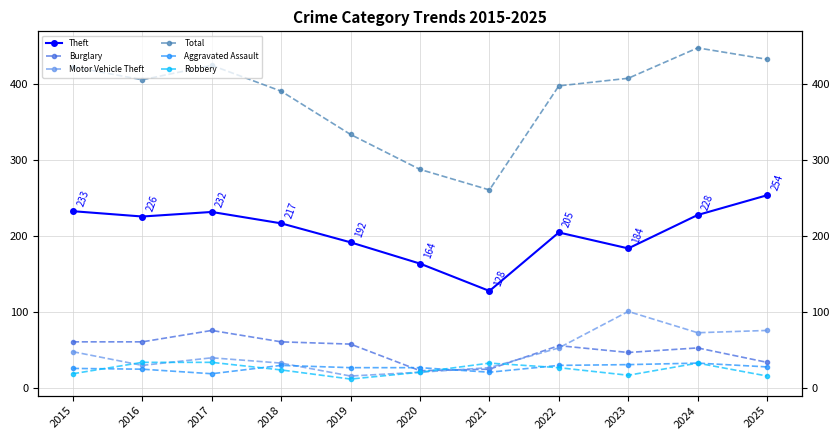

Where do Motor Vehicle Theft and Burglary first cross each other?

2020 and 2021